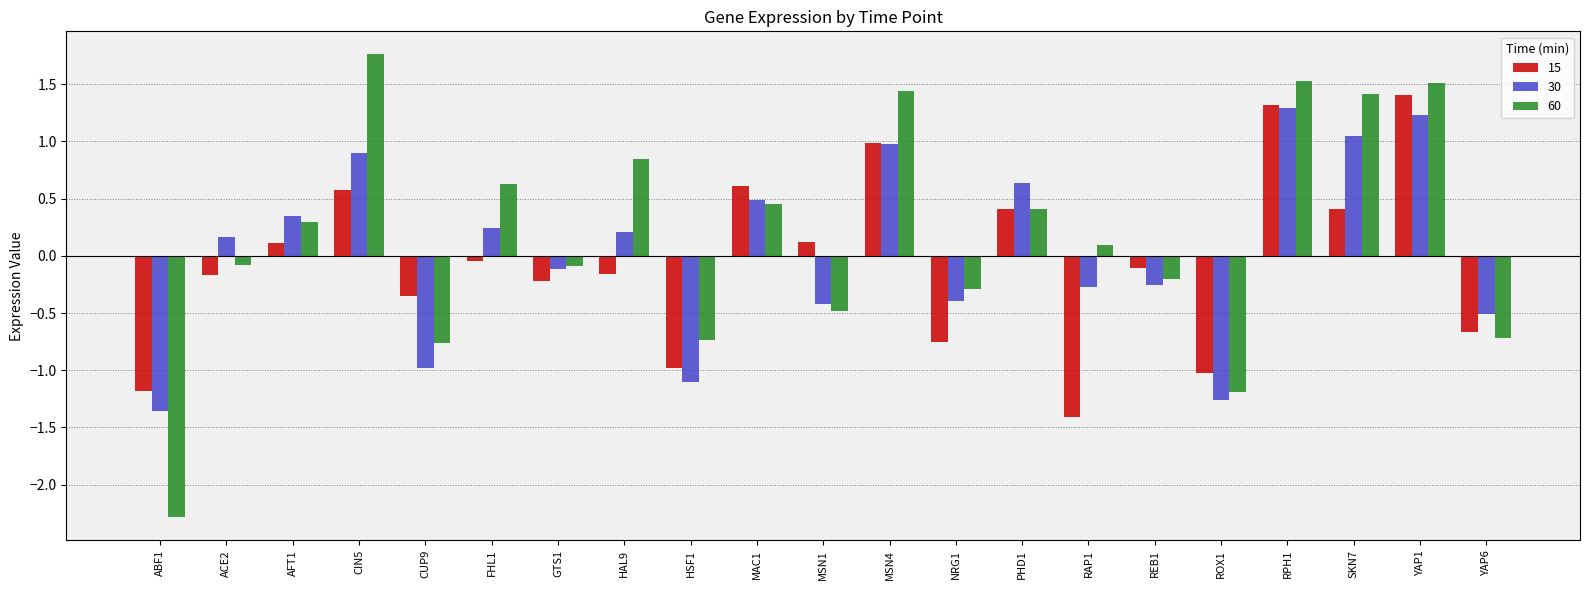

What is the difference between the highest and lowest values at MSN1?

0.6